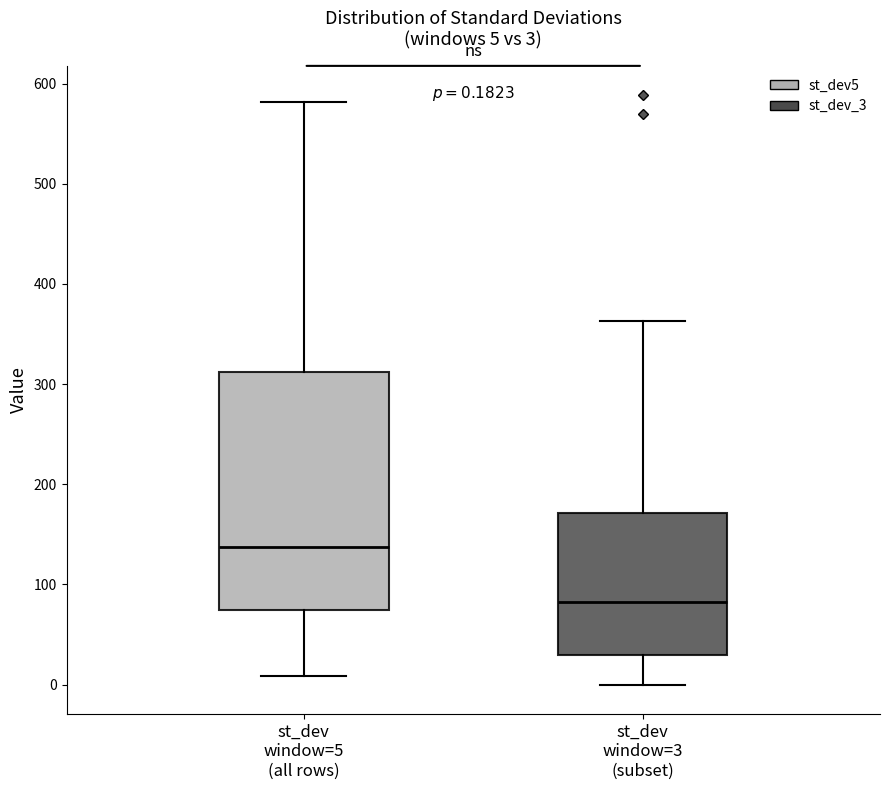

Which box is the tallest, from its lower edge to its upper edge?

st_dev window=5 (all rows)